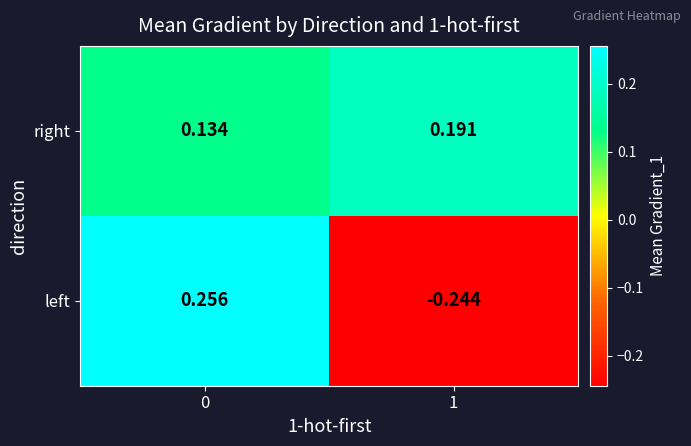

Which series changed the most between 0 and 1?

left